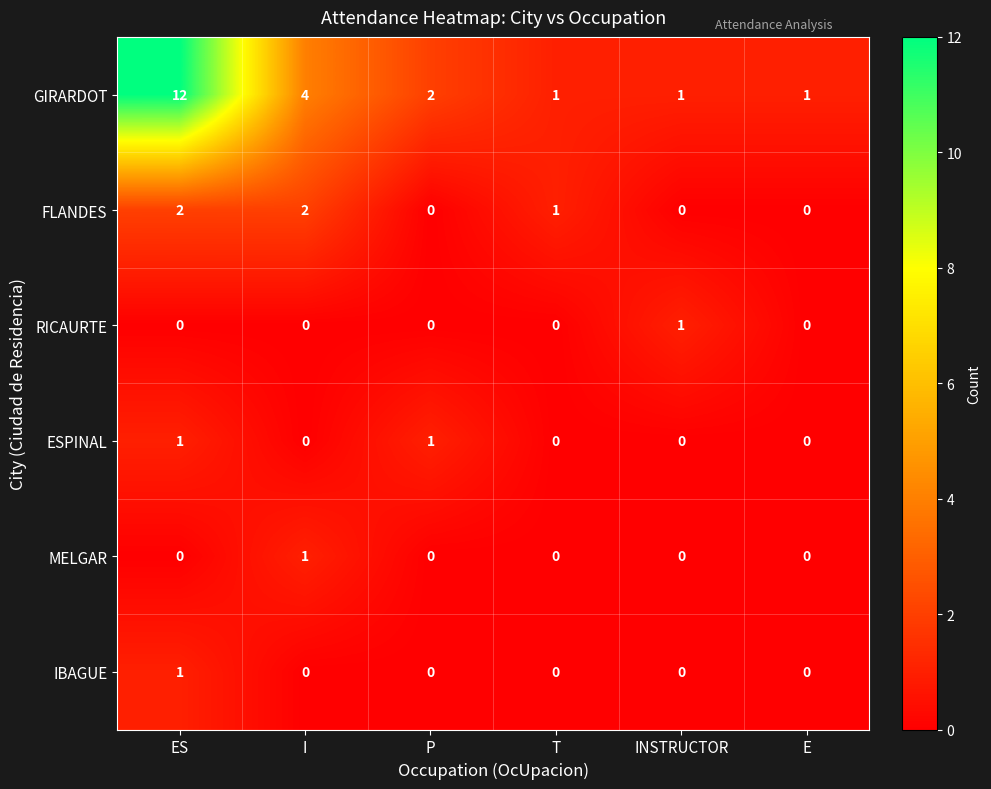

What is the average value of the GIRARDOT series?

4